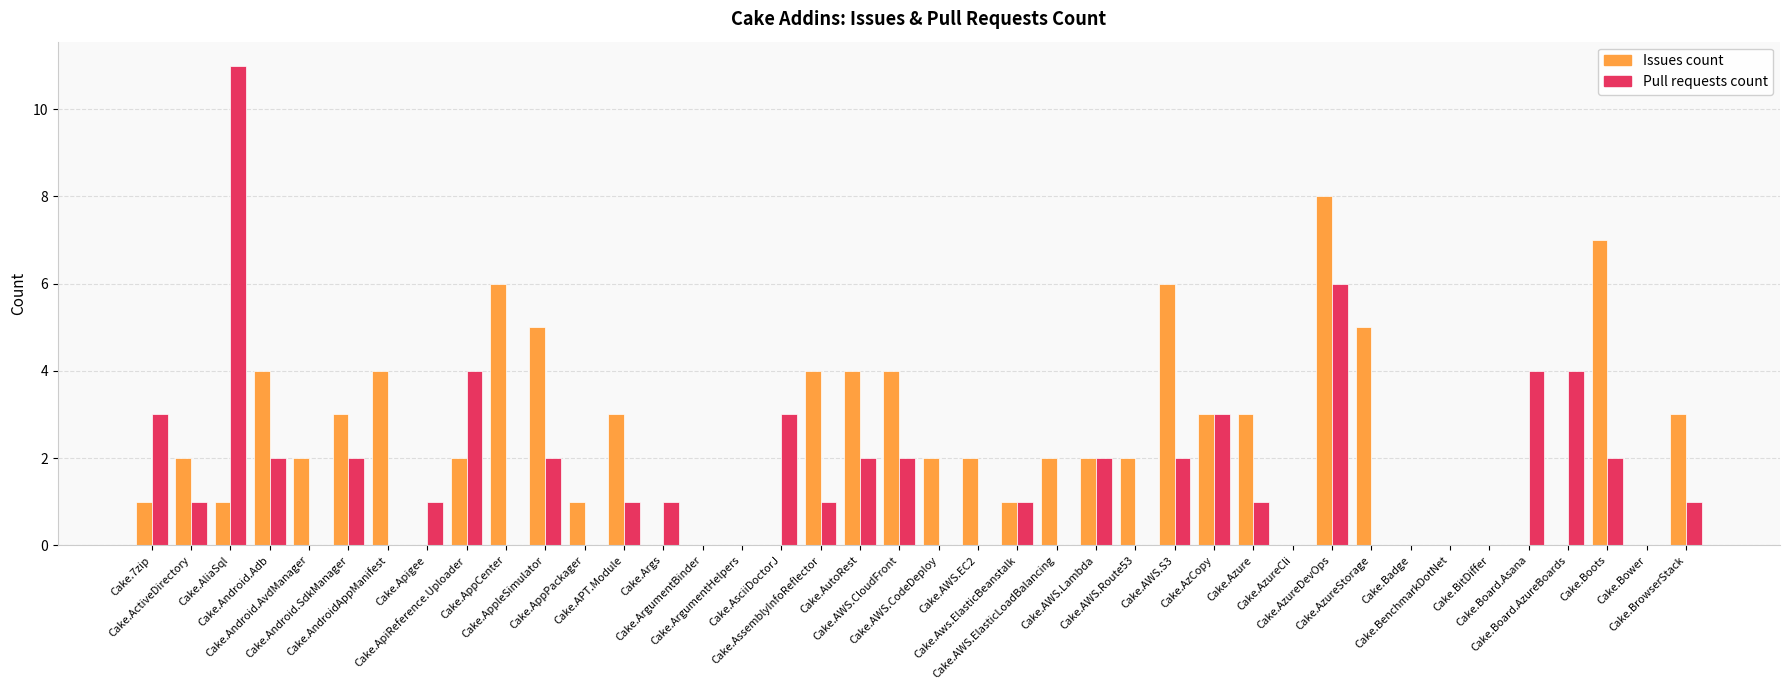

Between Cake.ActiveDirectory and Cake.AssemblyInfoReflector, which series saw the biggest shift?

Issues count